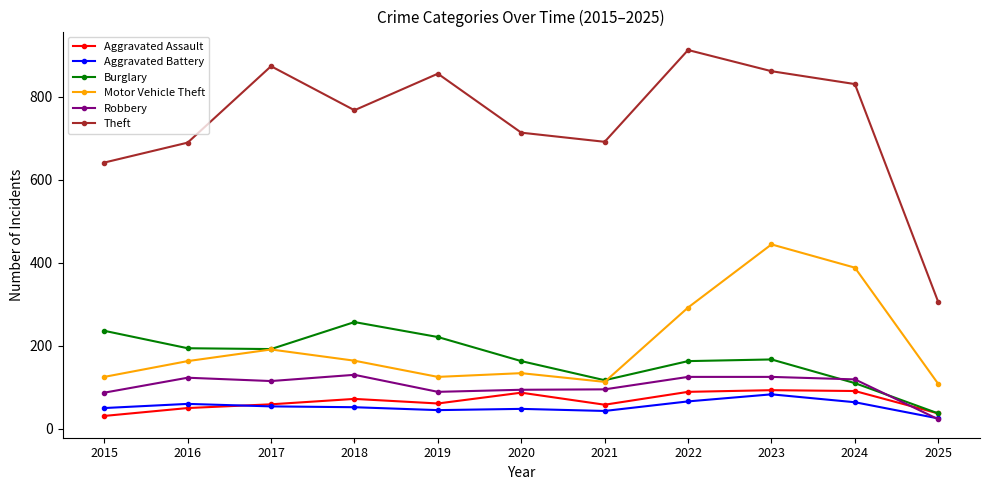

At which category is the sum across all series the highest?

2023